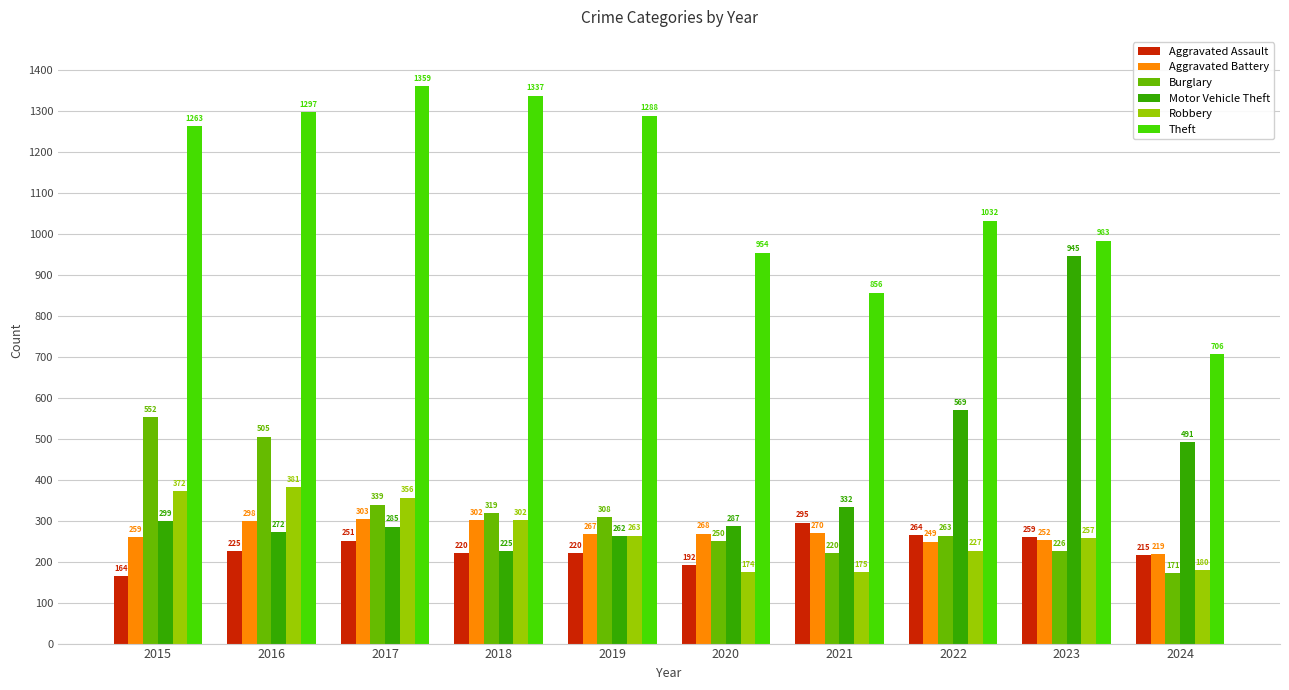

At which category is the sum across all series the highest?

2016